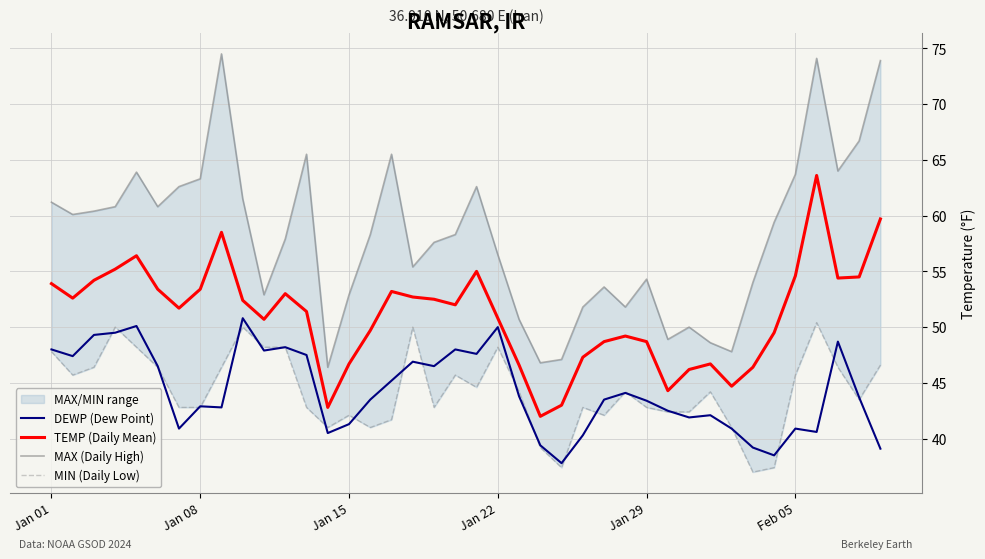

What is the difference between the maximum and minimum values in the MAX (Daily High) series?

28.1